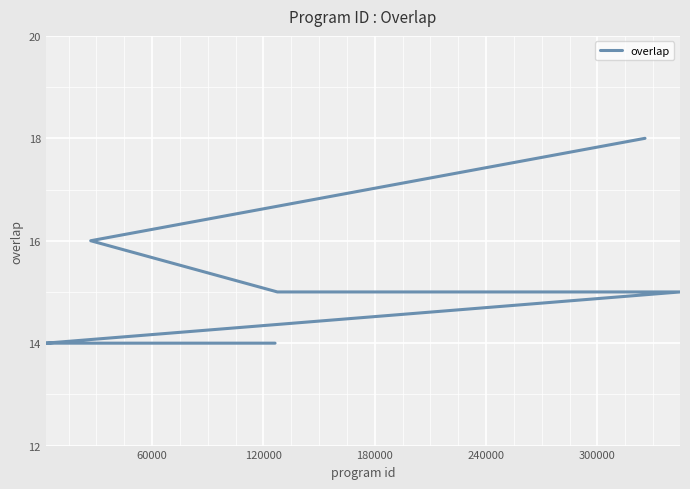

What is the value of the 16th point from the left?

14